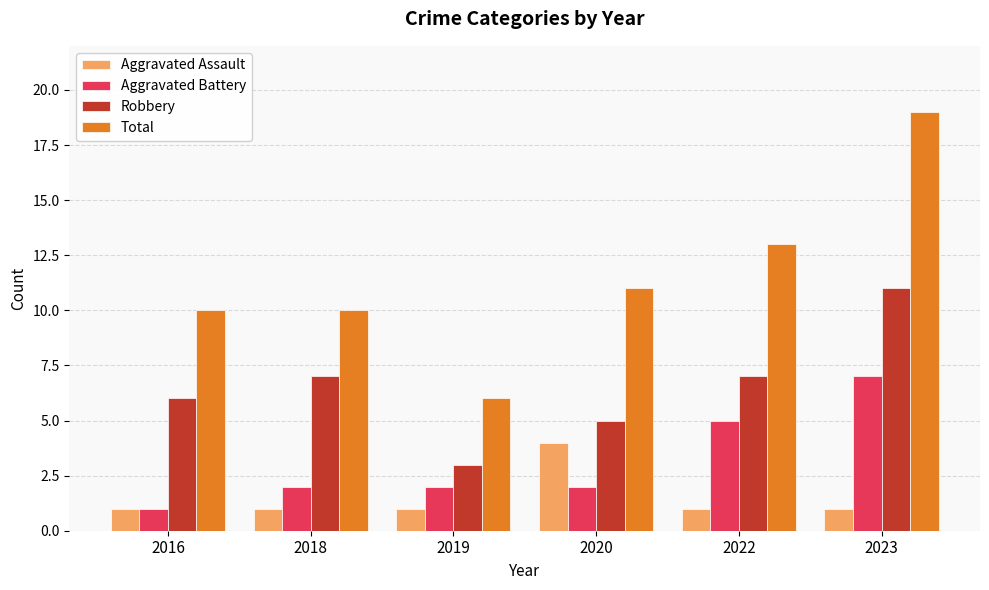

What is the average value of the Aggravated Battery series?

3